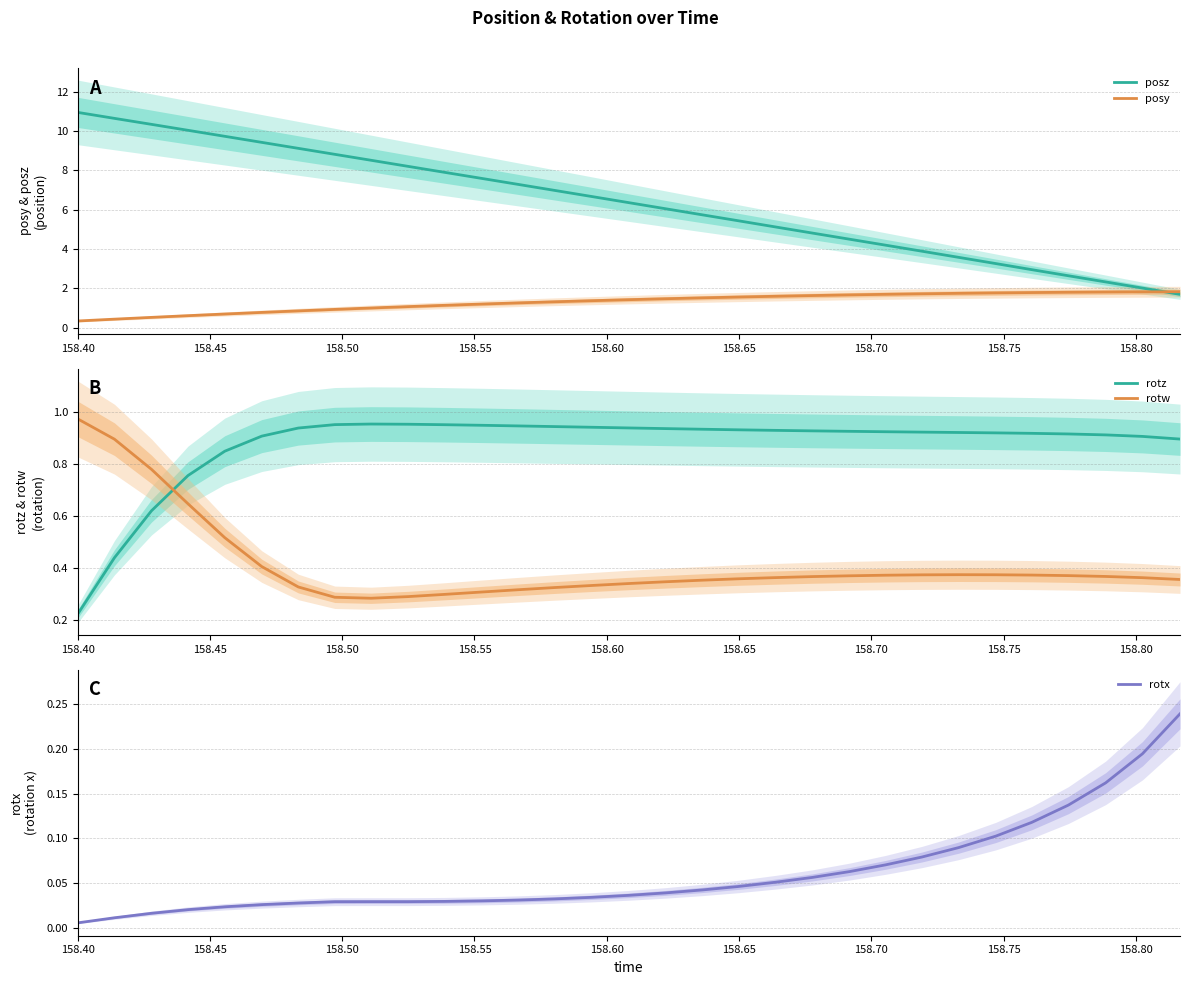

How many distinct data groups are displayed?

5